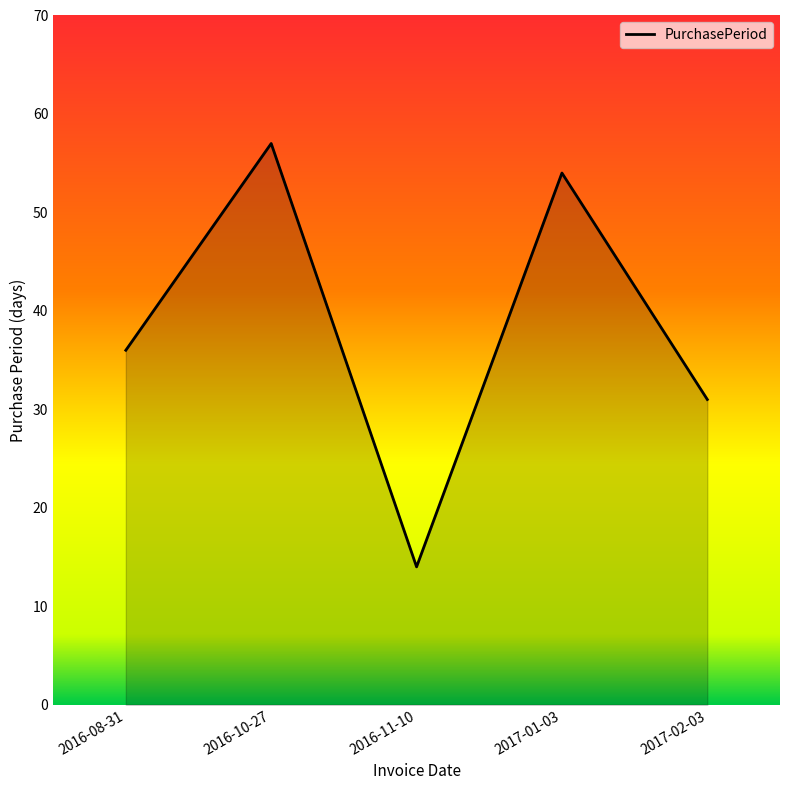

At which label is the value closest to 35?

2016-08-31